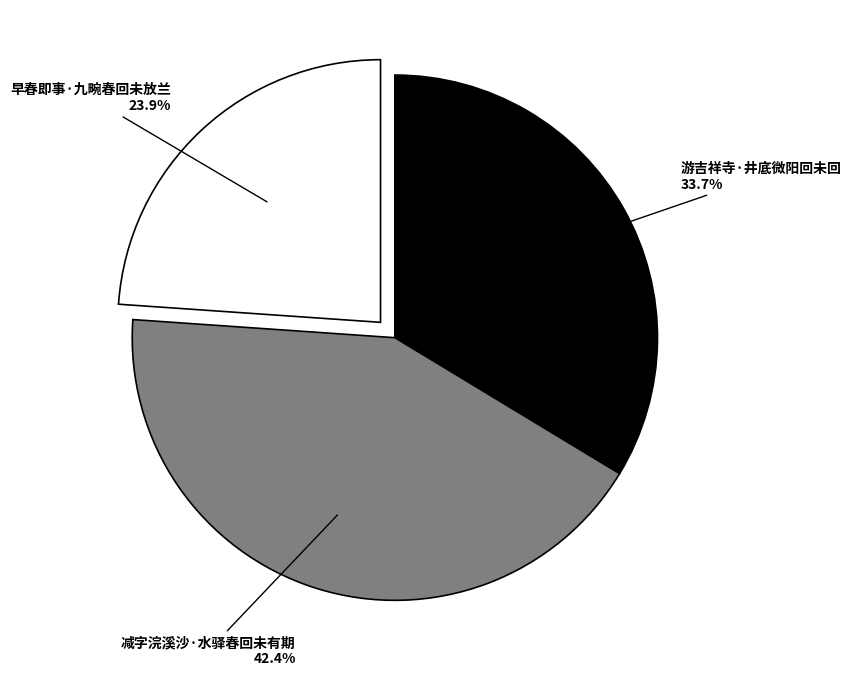

What is the largest slice in the pie chart?

减字浣溪沙·水驿春回未有期